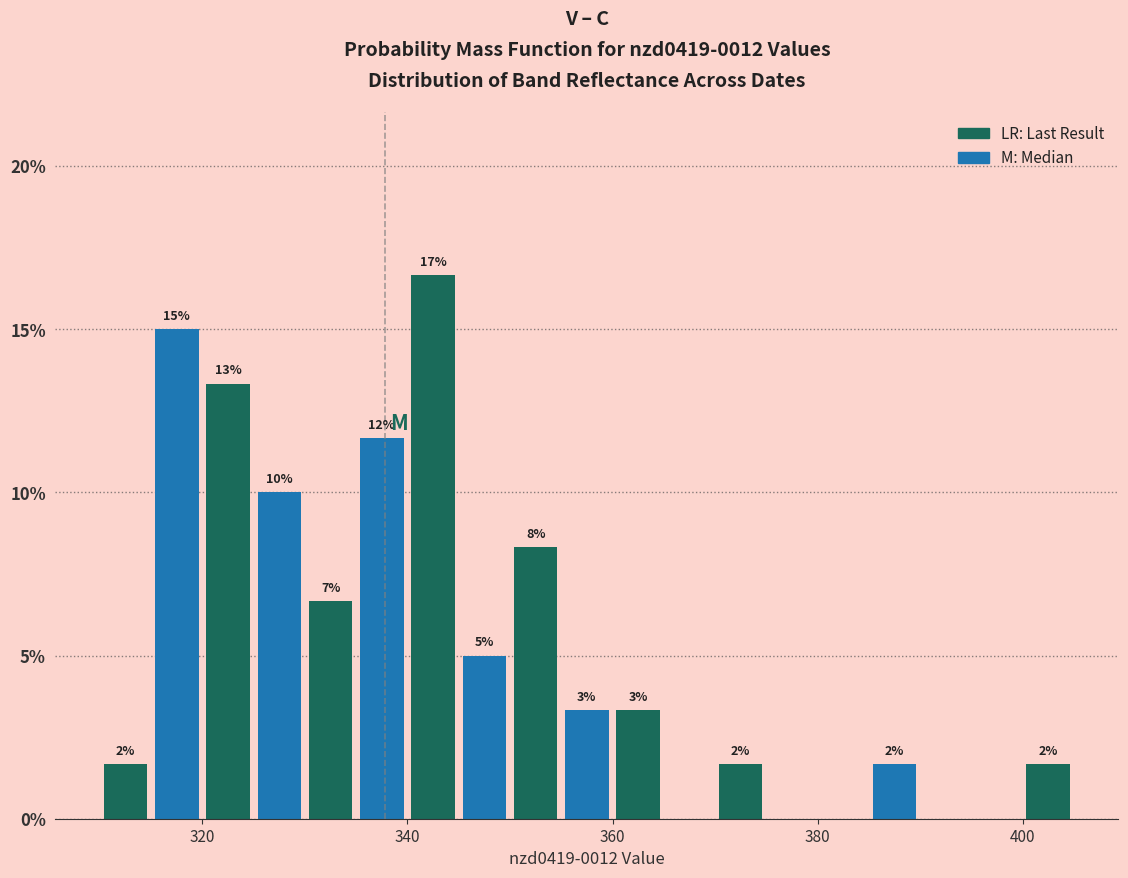

Read against the x-axis, roughly where is the centre of the tallest bar?

342